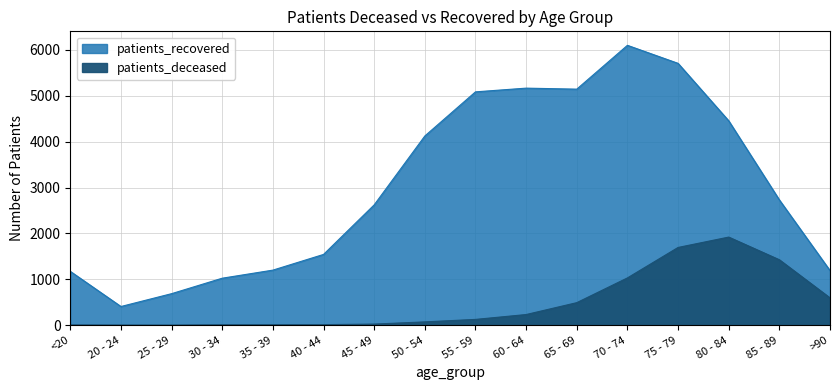

Read the patients_deceased value at 80 - 84, to the nearest 100.

1900